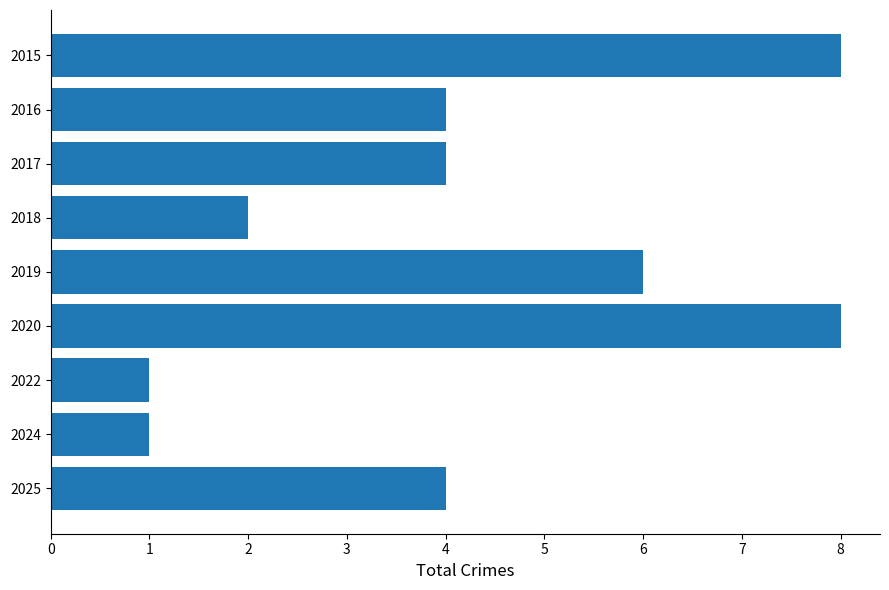

Reading top to bottom, what are all the values shown in this chart?

8	4	4	2	6	8	1	1	4